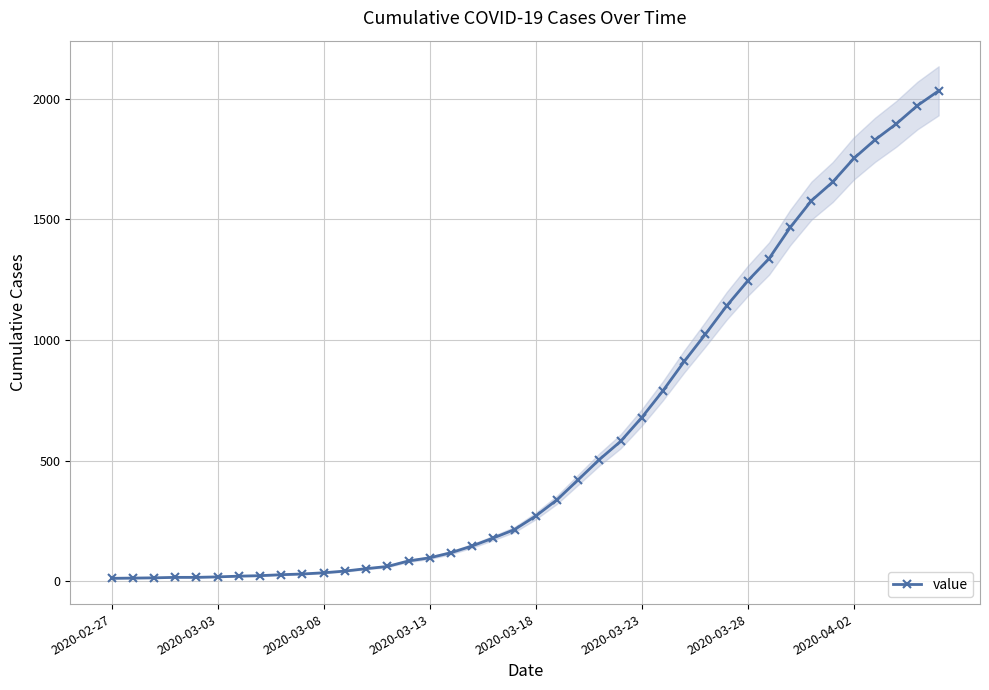

Where is the data nearest to the value 1022?

28